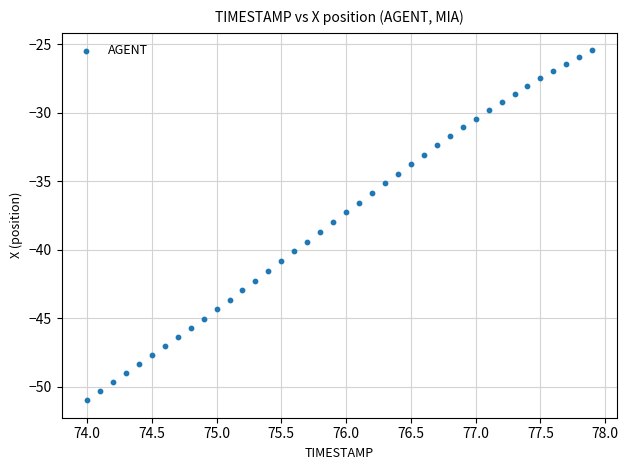

What is the range of X values (max minus min)?

3.9